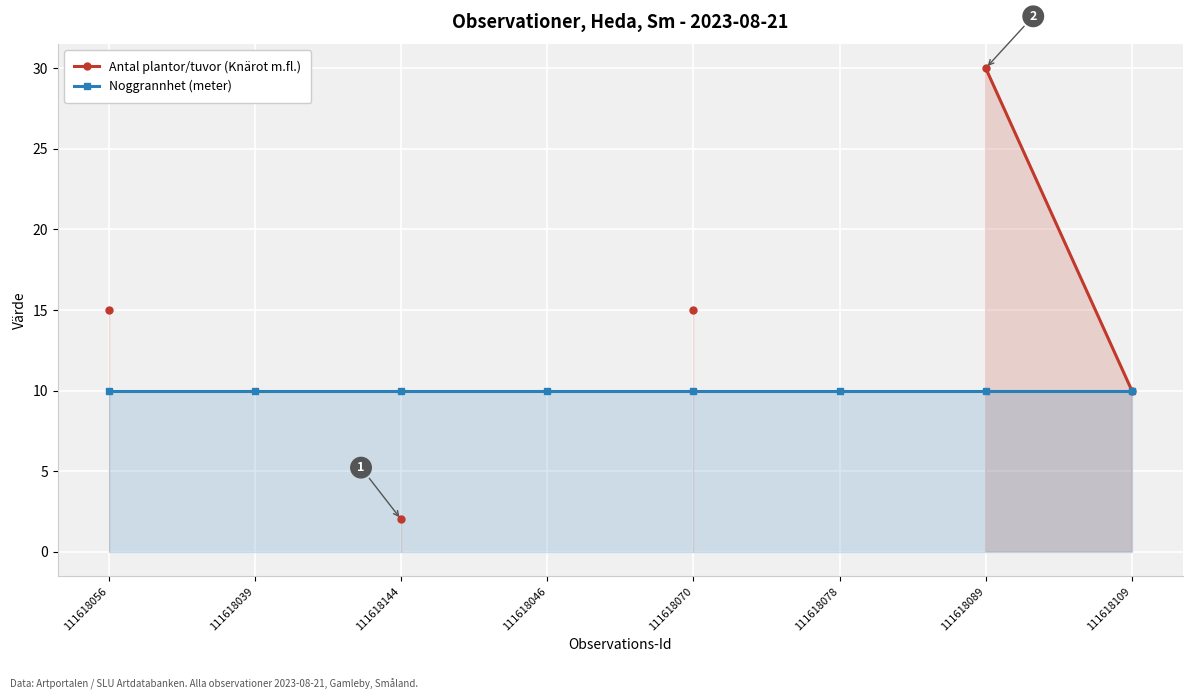

The value of Antal plantor/tuvor (Knärot m.fl.) at 111618144 is 2.0. True or false?

True